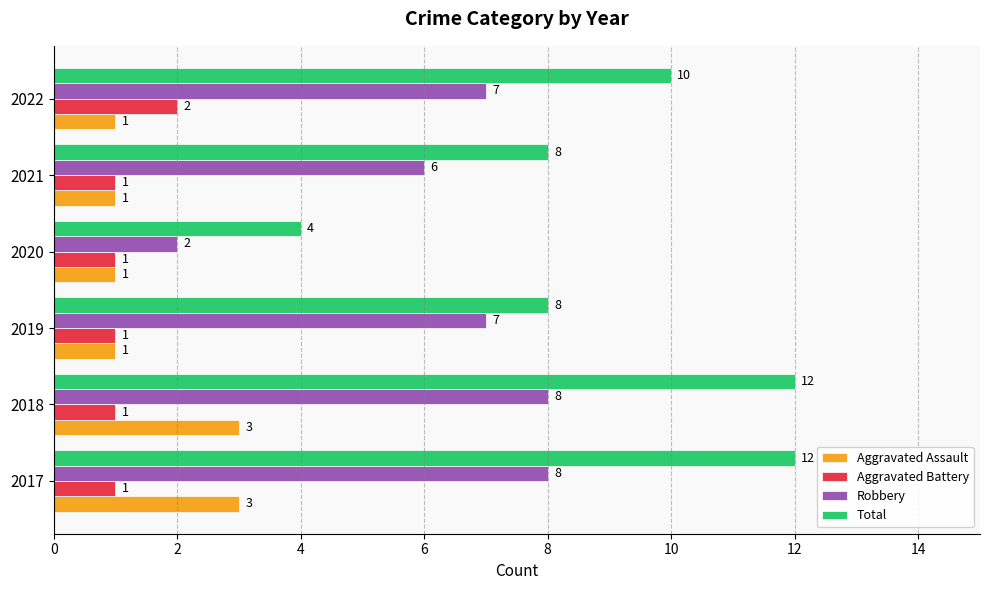

Rank the series by their maximum value, from lowest to highest.

Aggravated Battery, Aggravated Assault, Robbery, Total